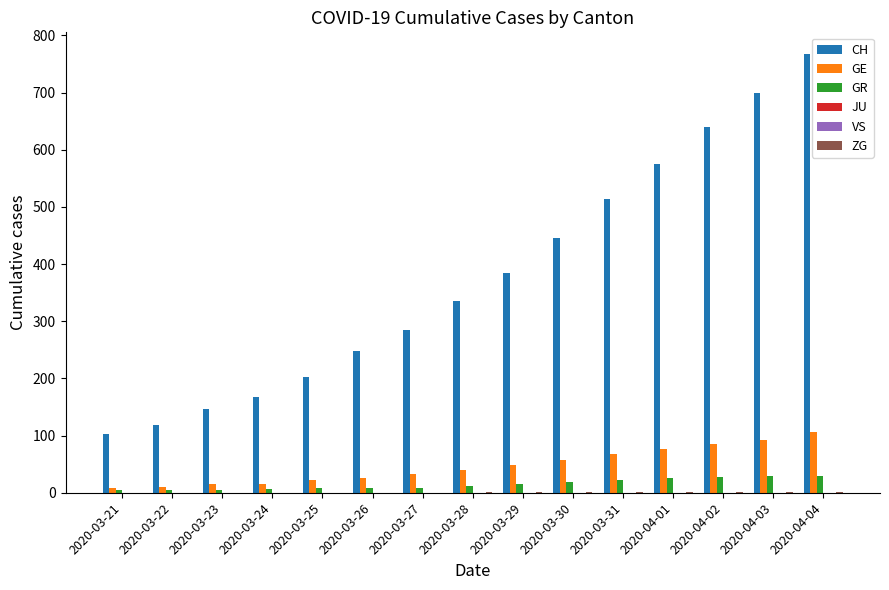

What is the label of the 8th bar from the right?

2020-03-28